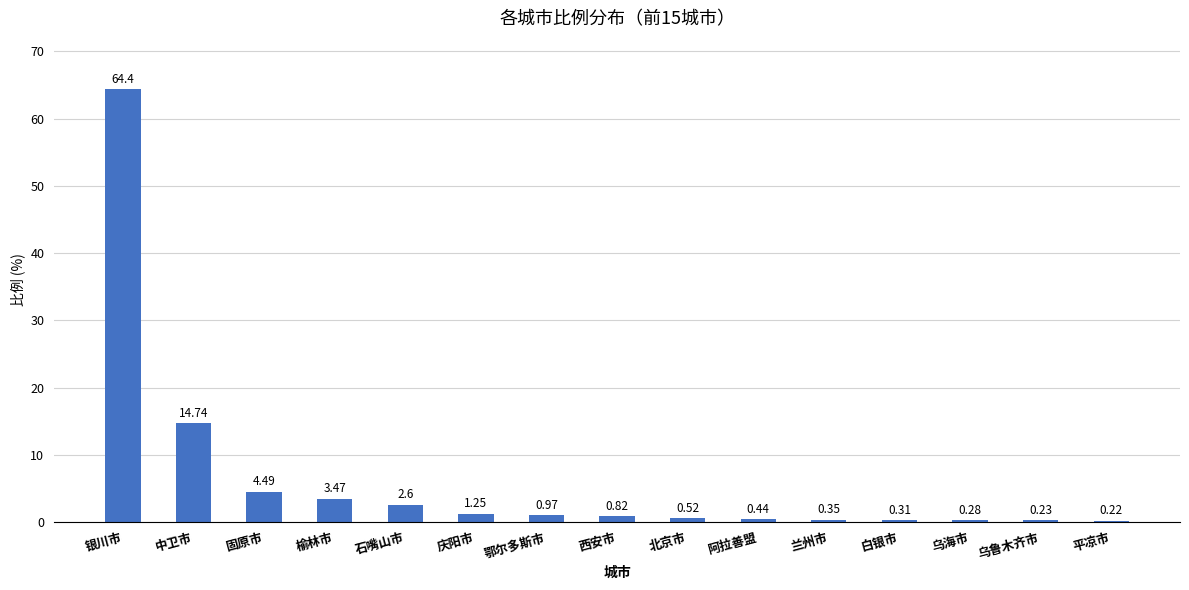

Which label corresponds to the largest value in the chart?

银川市